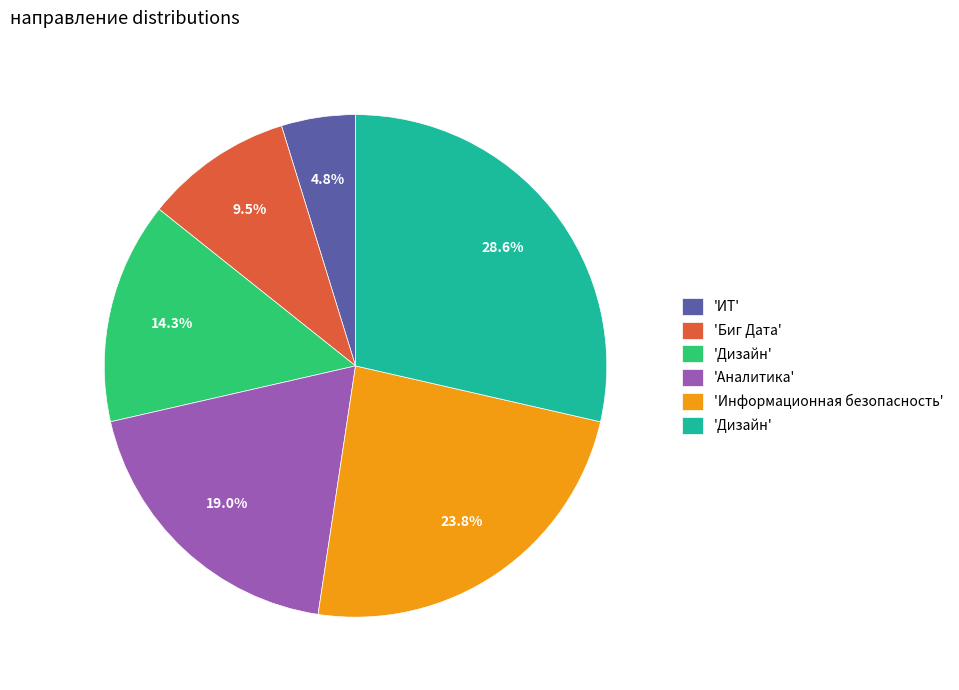

Is there any slice that represents more than half of the pie?

No